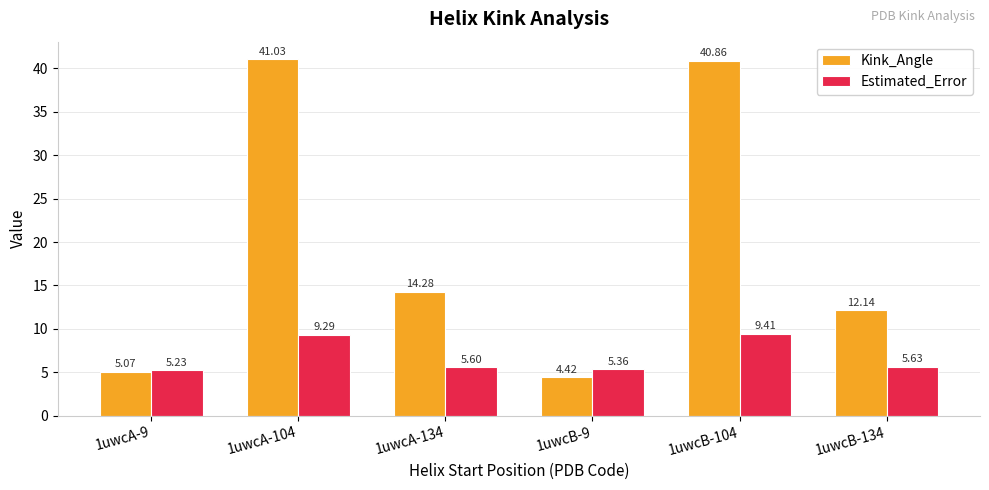

What is the total value across all series at 1uwcA-9?

10.3